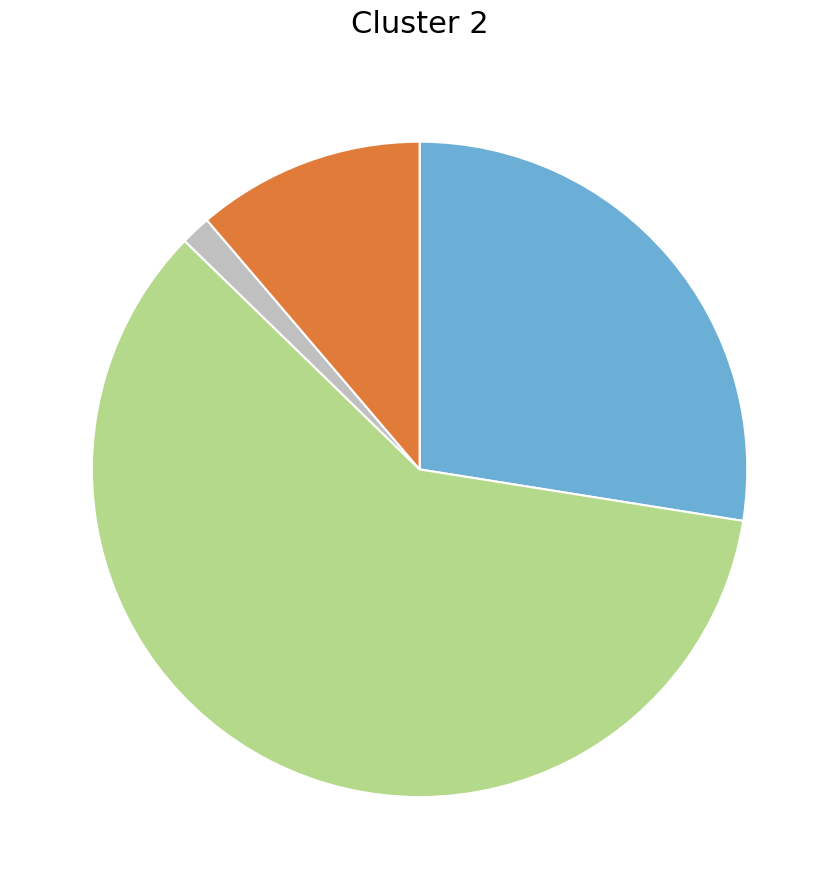

Is there any slice that represents more than half of the pie?

Yes